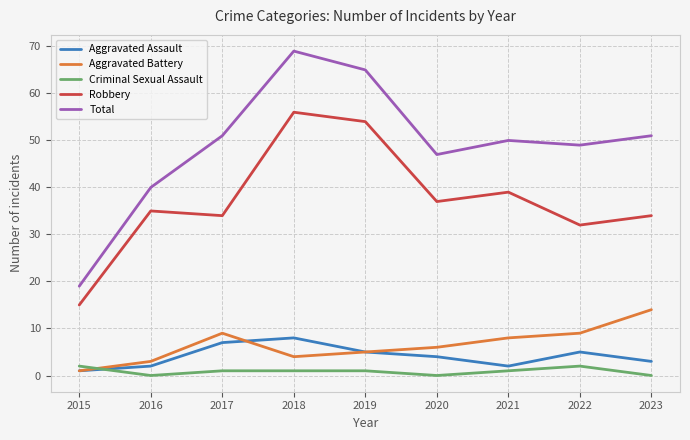

Is it true that Aggravated Battery equals 14 at 2023?

True